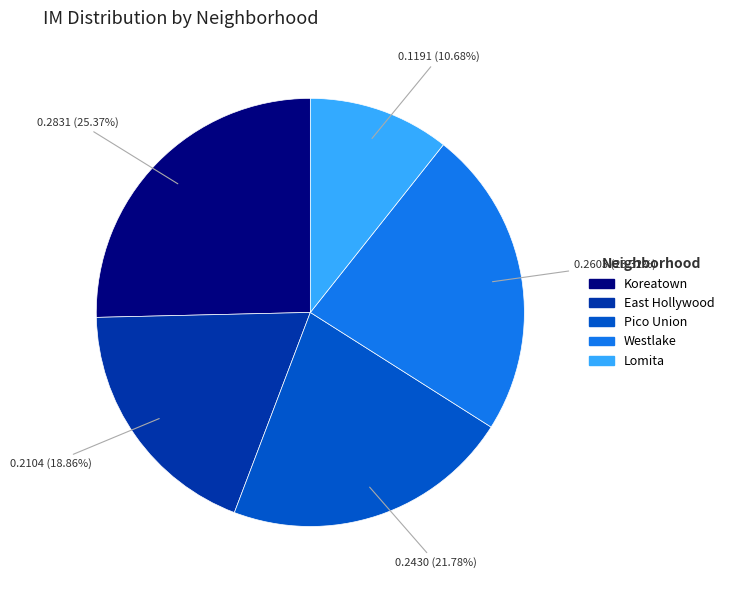

The Koreatown slice represents 25% of the pie. True or false?

True